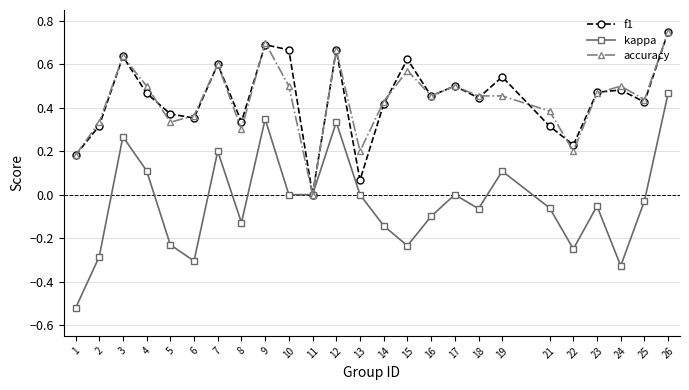

What is the sum of all accuracy values?

10.9